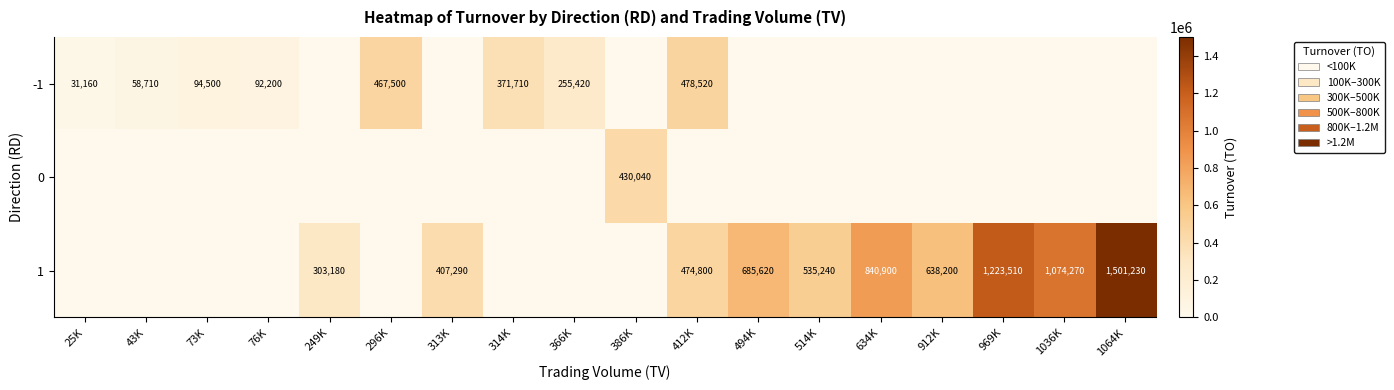

What is the maximum value for 1?

1501230